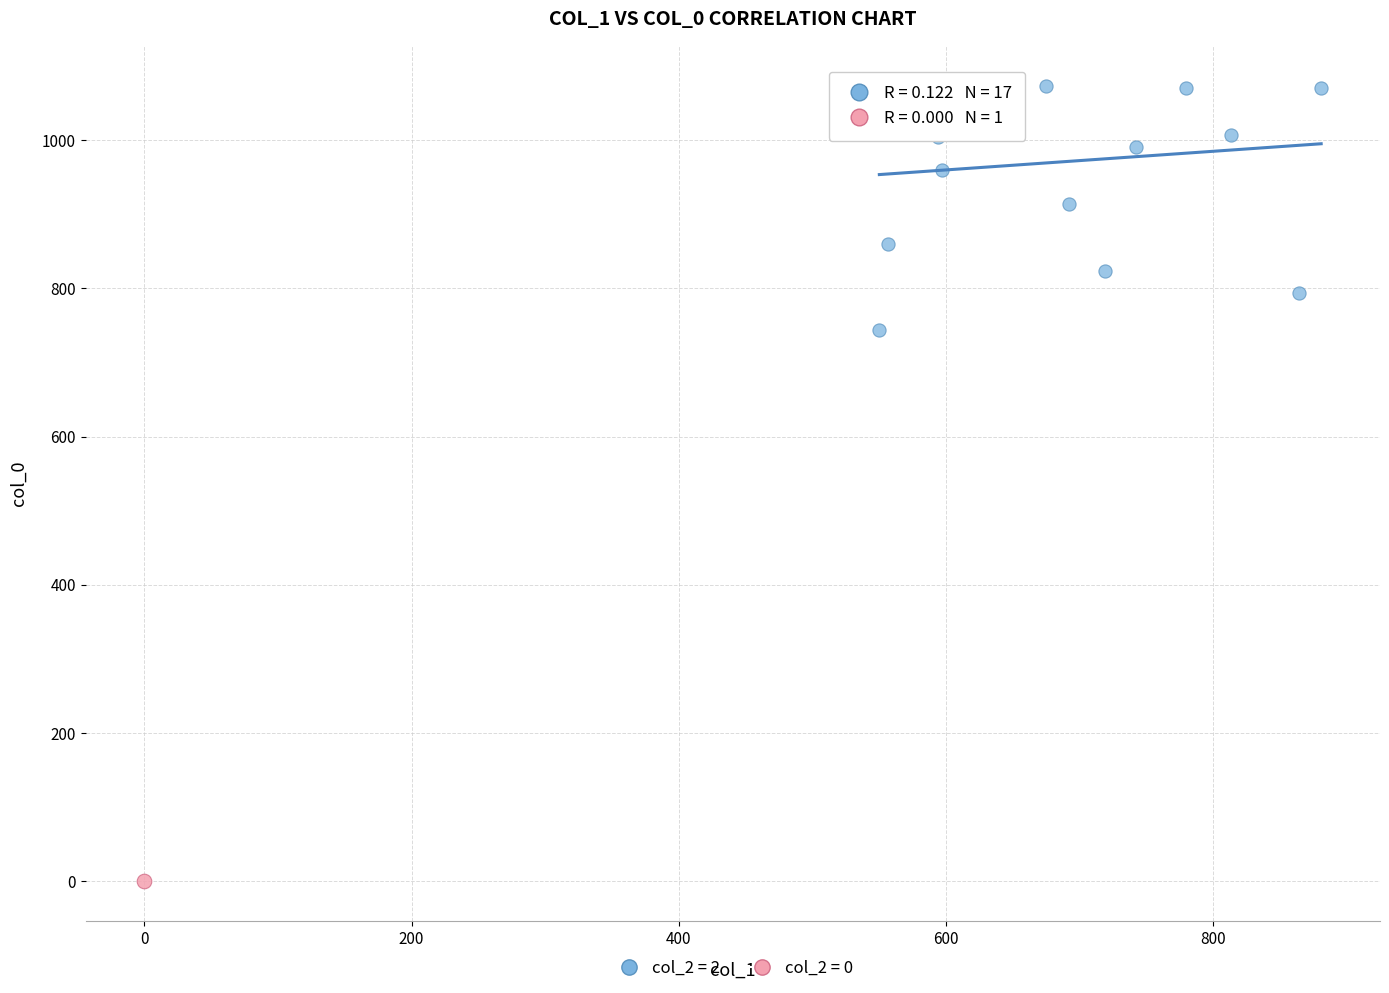

Which series reaches the maximum Y coordinate?

col_2 = 2